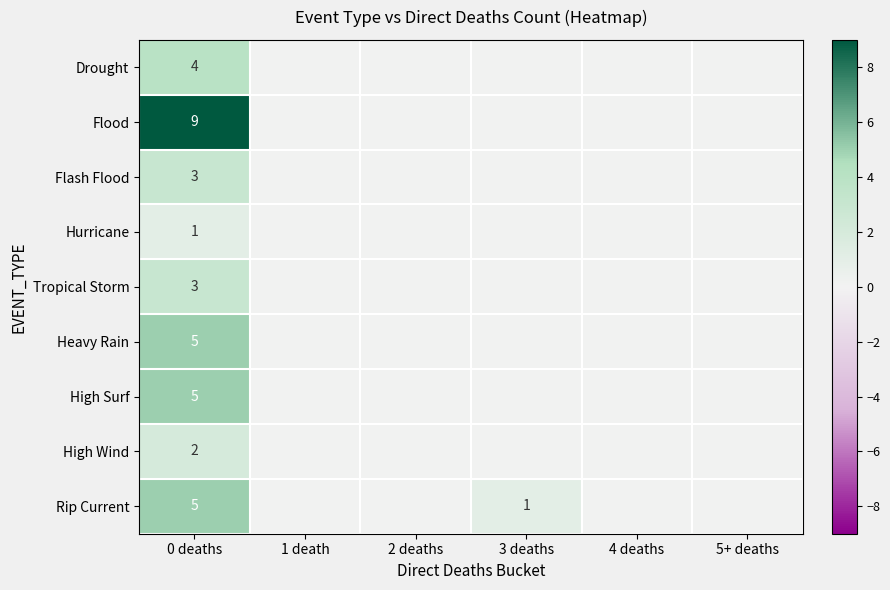

The High Wind series shows 1 at 0 deaths. True or false?

False